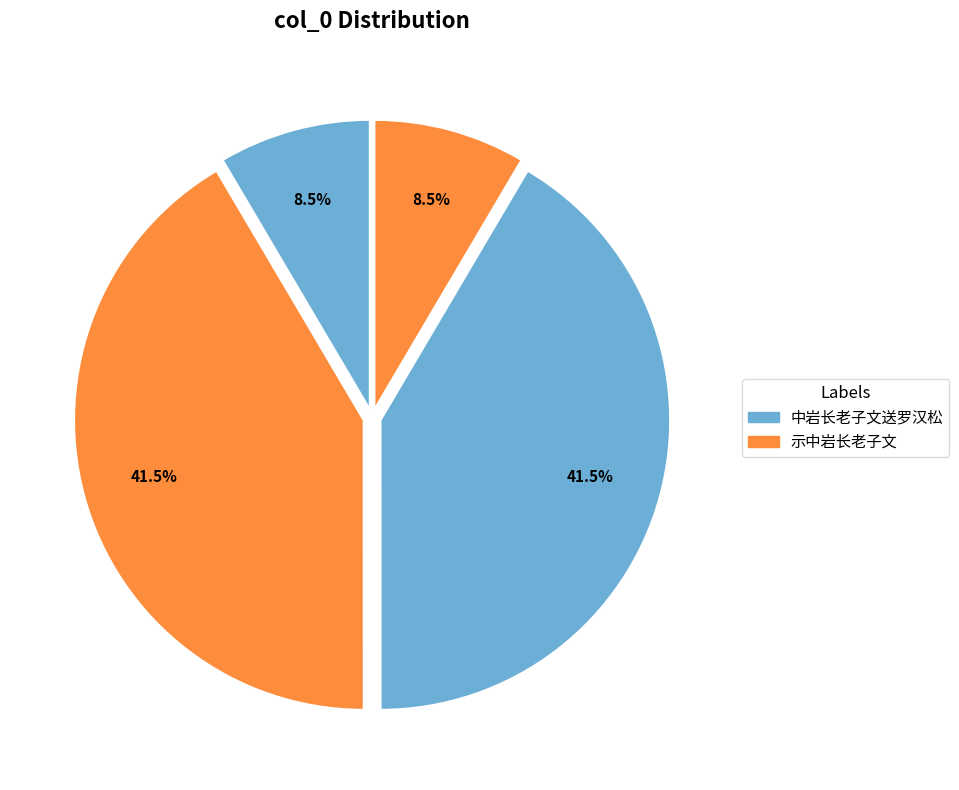

Count the number of slices in the pie.

4